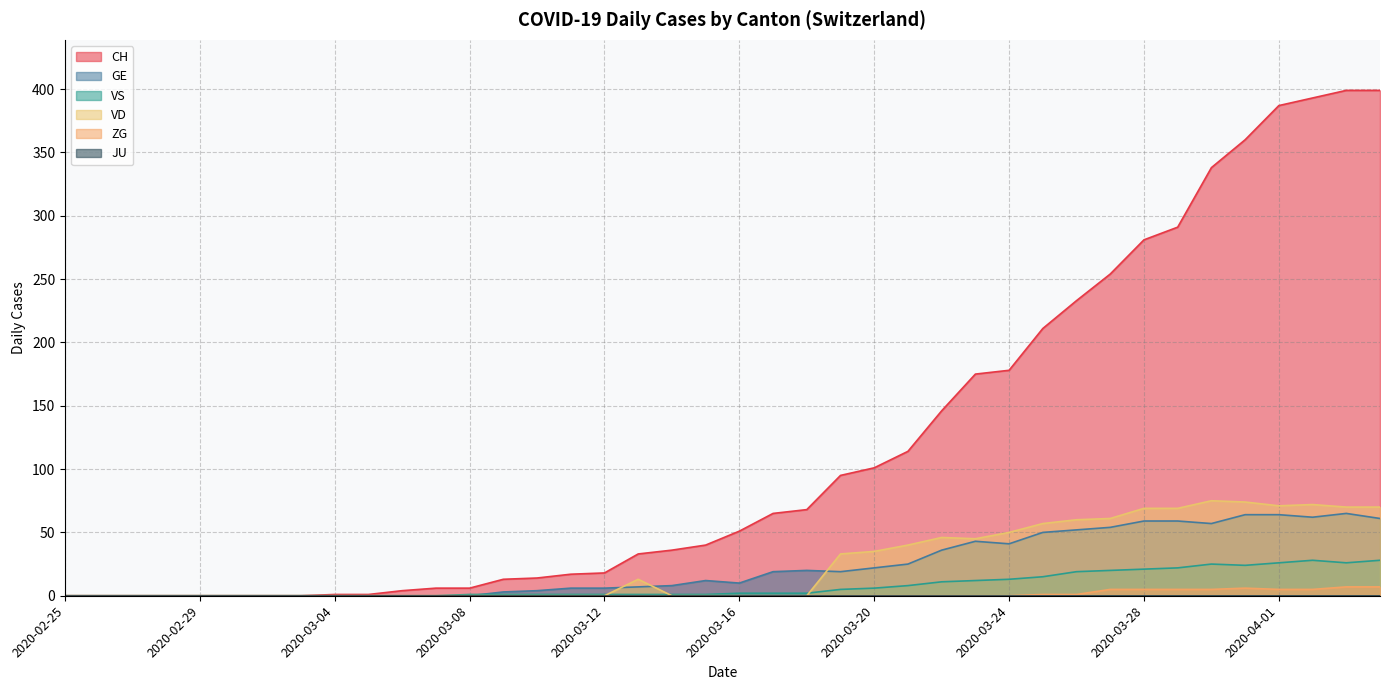

Does the chart have visible grid lines?

Yes